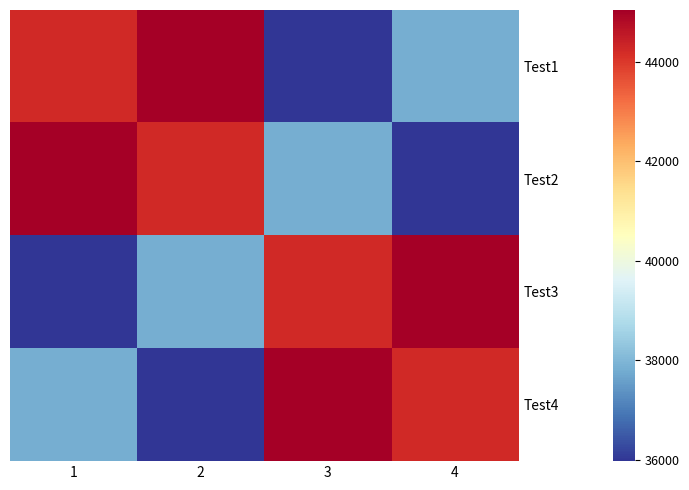

What is the maximum value shown in the chart?

45042